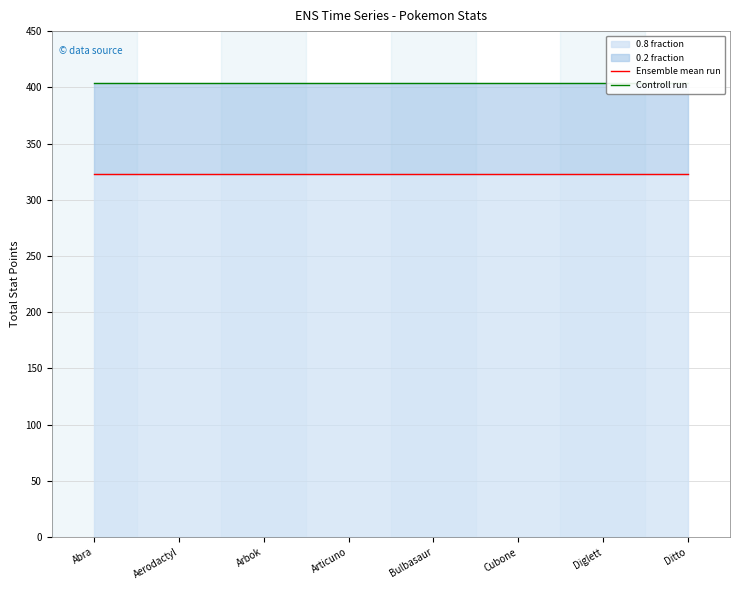

Rank the categories by Controll run value from highest to lowest.

Abra, Aerodactyl, Arbok, Articuno, Bulbasaur, Cubone, Diglett, Ditto